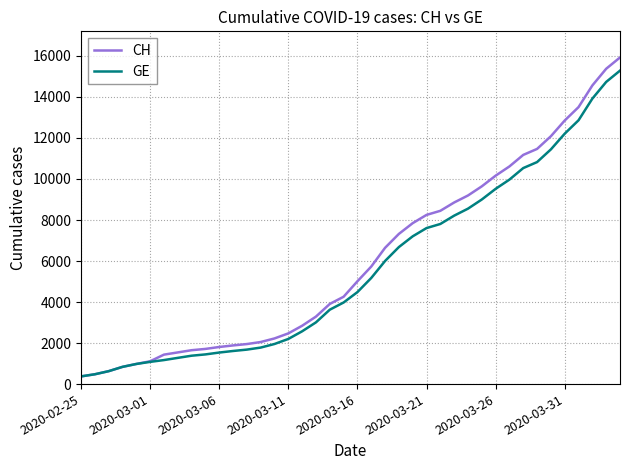

Which series has the largest range (max minus min)?

CH